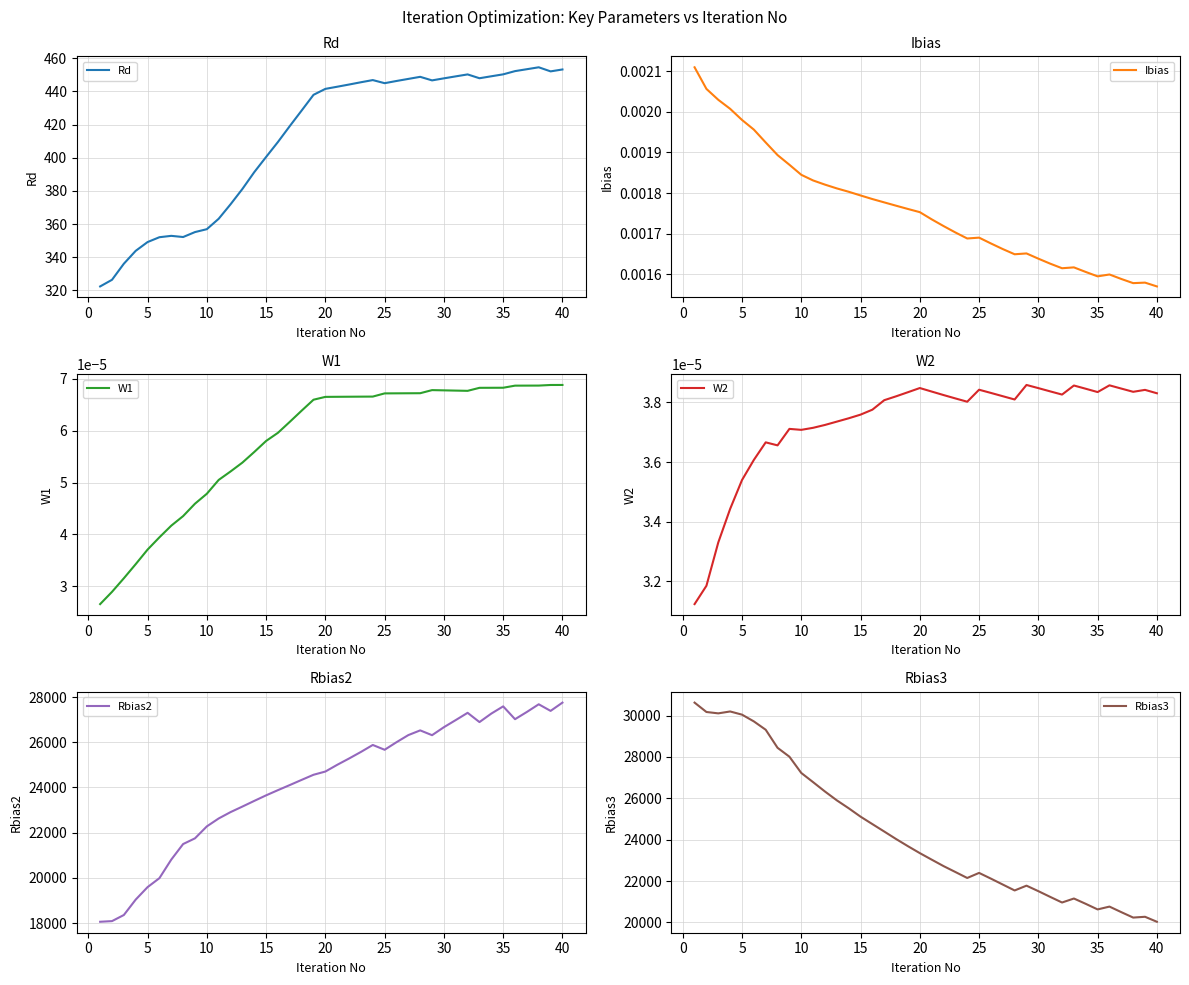

Which category has the lowest value in the Rbias3 series?

40